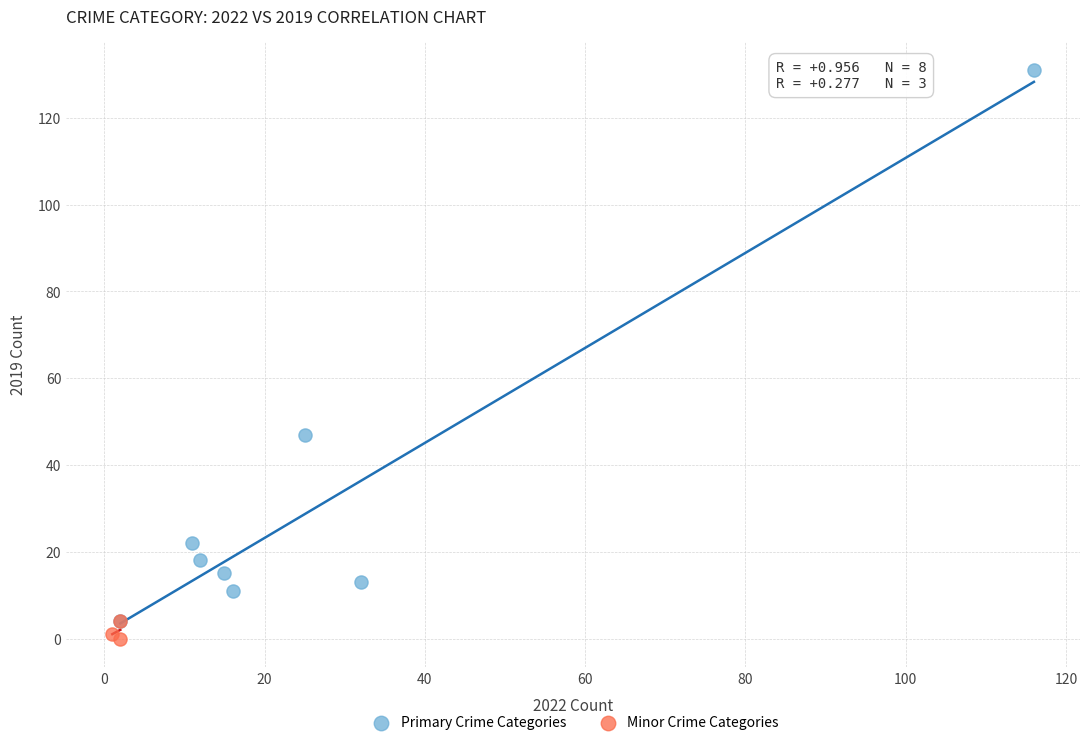

Which series has the largest Y range (max minus min)?

Primary Crime Categories